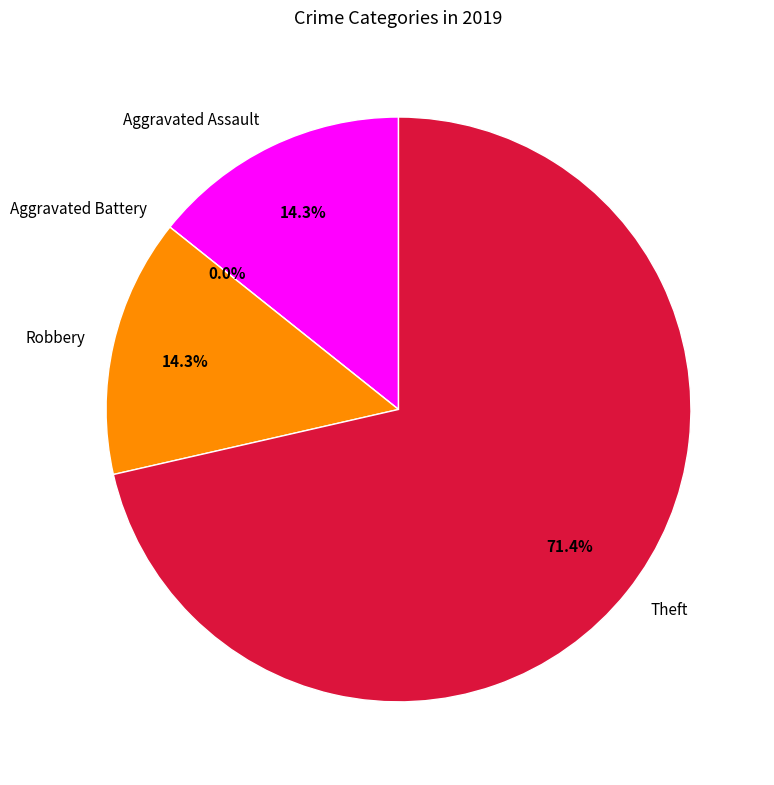

Count the number of slices in the pie.

4